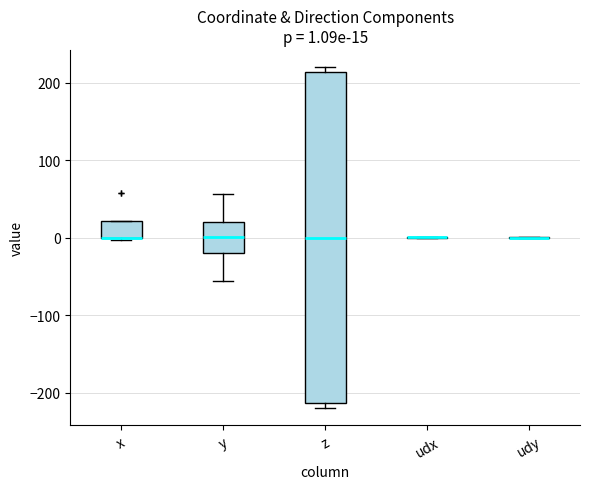

Comparing the boxes themselves (not the whiskers), which one is the tallest?

z